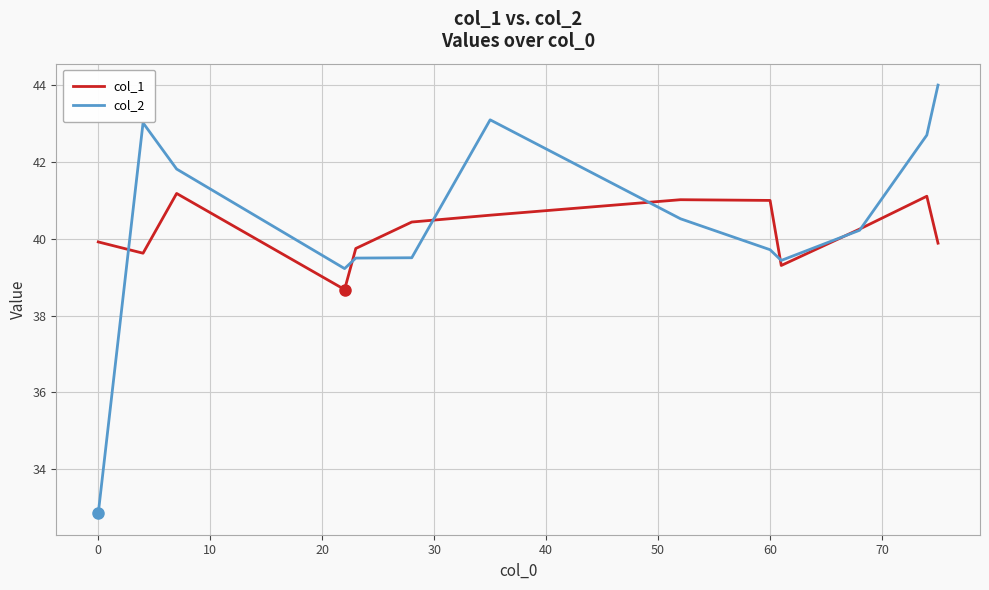

What is the greatest value displayed?

44.0